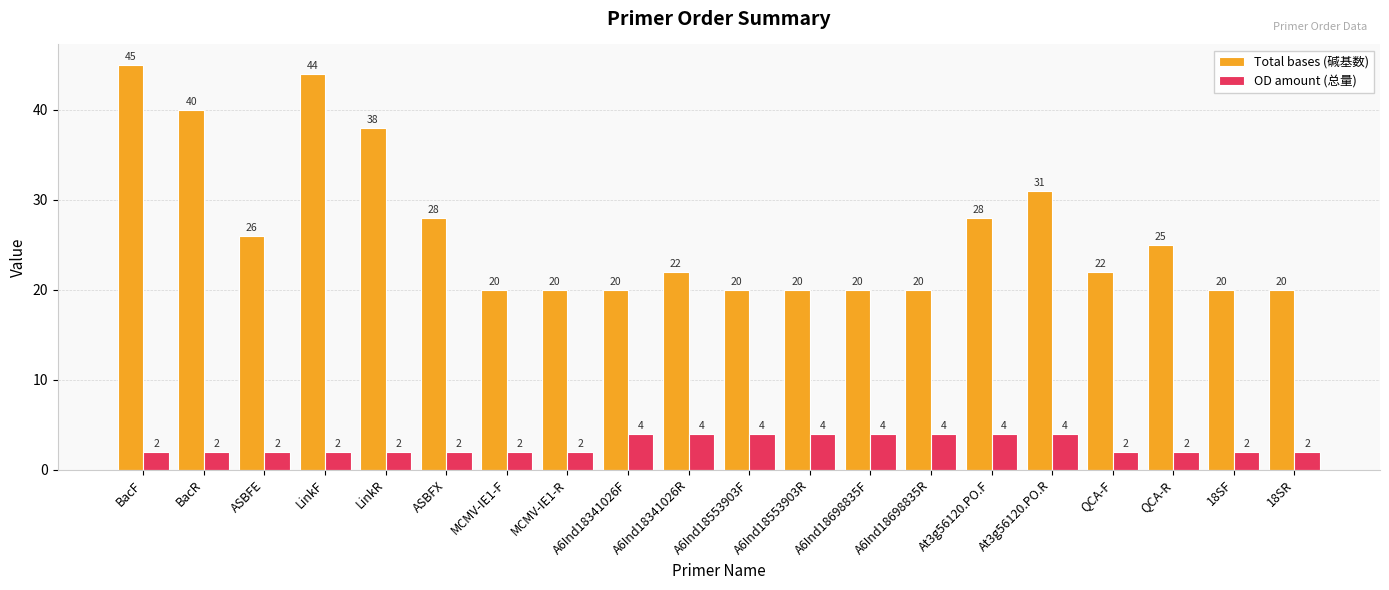

What is the spread (max minus min) of values at A6Ind18553903F?

16